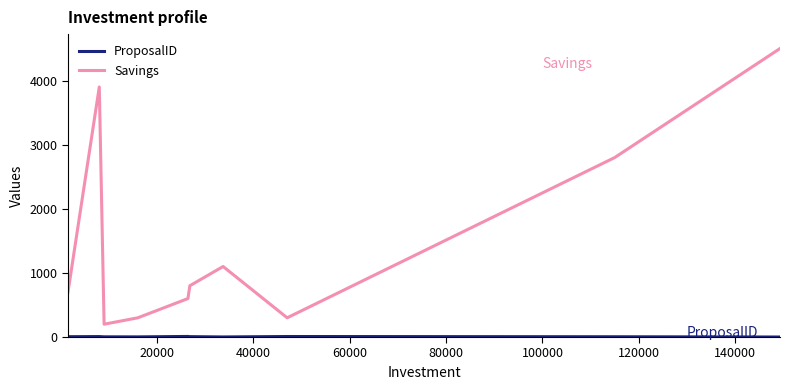

What is the maximum value for Savings?

4500